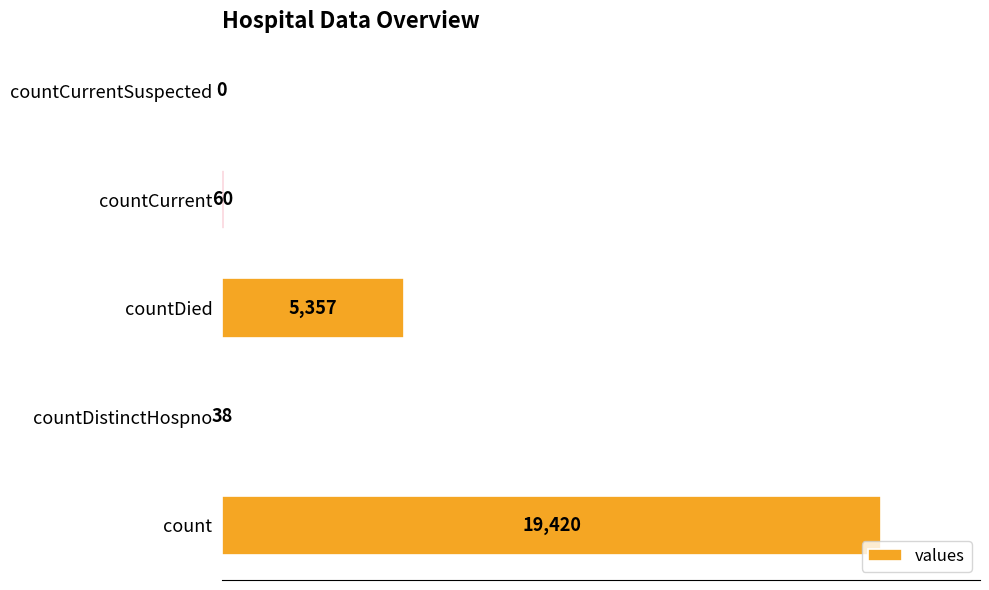

Reading bottom to top, transcribe all the data shown in this chart.

count=19420	countDistinctHospno=38	countDied=5357	countCurrent=60	countCurrentSuspected=0